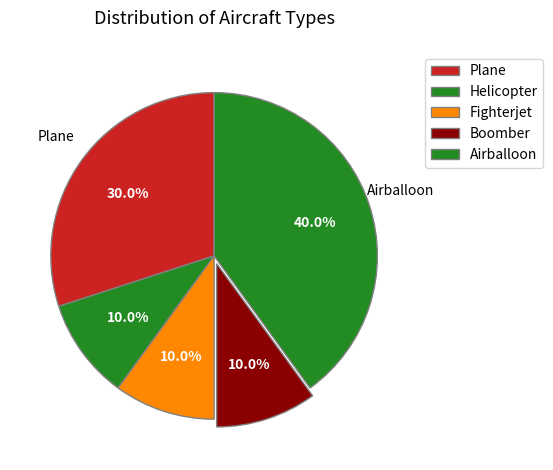

Do Helicopter and Boomber together represent more than half of the pie?

No